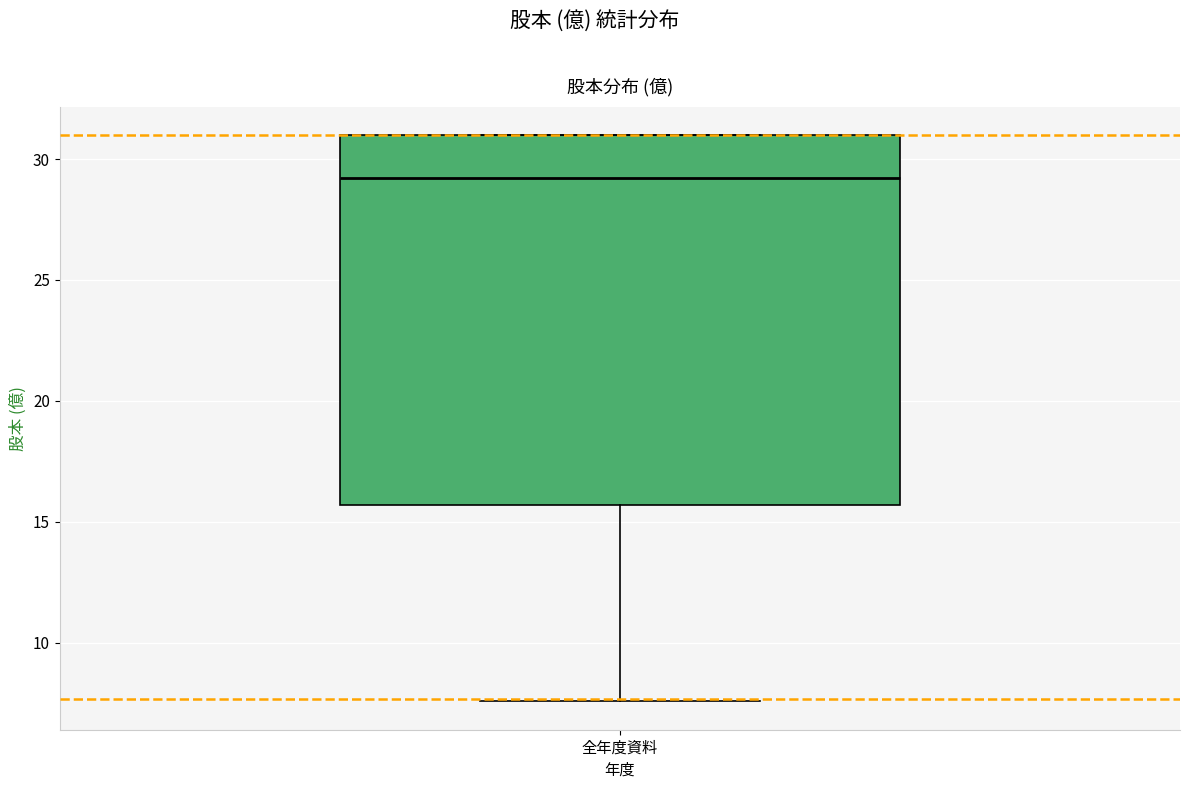

Where does the median line of the box for 全年度資料 sit on the y-axis? The values are not printed on the chart, so give them approximately, as read against the axis.

29.0